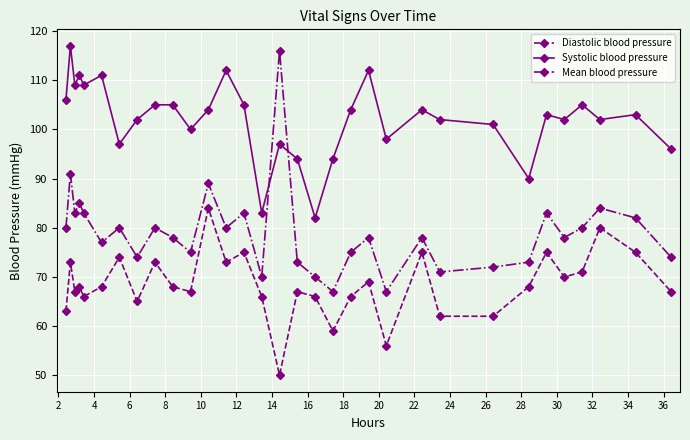

Rank the series by their average value, from lowest to highest.

Diastolic blood pressure, Mean blood pressure, Systolic blood pressure